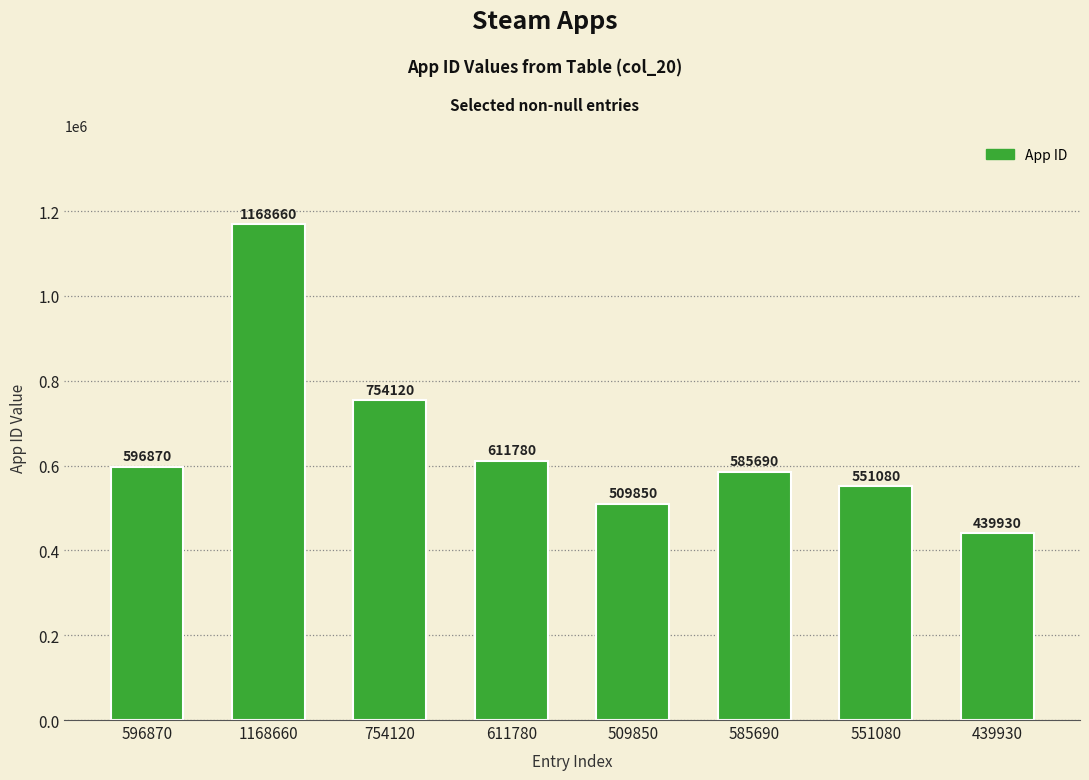

List the labels in order of value, largest first.

1168660, 754120, 611780, 596870, 585690, 551080, 509850, 439930